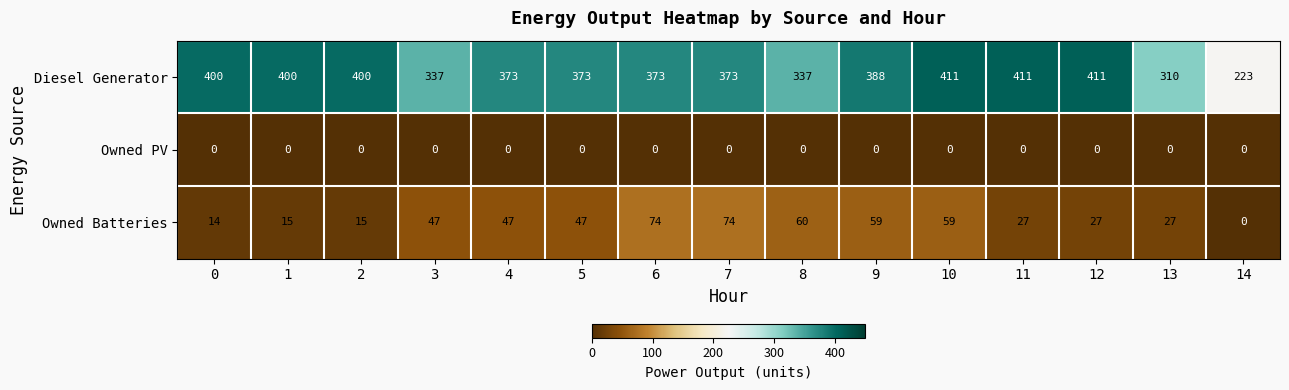

What value does the Owned Batteries series have at 12?

27